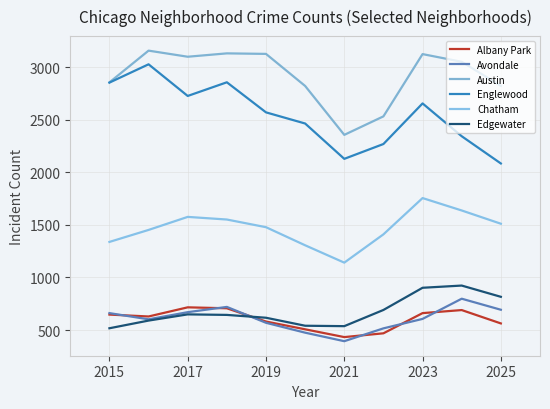

At which category does Chatham reach its first local valley?

2021